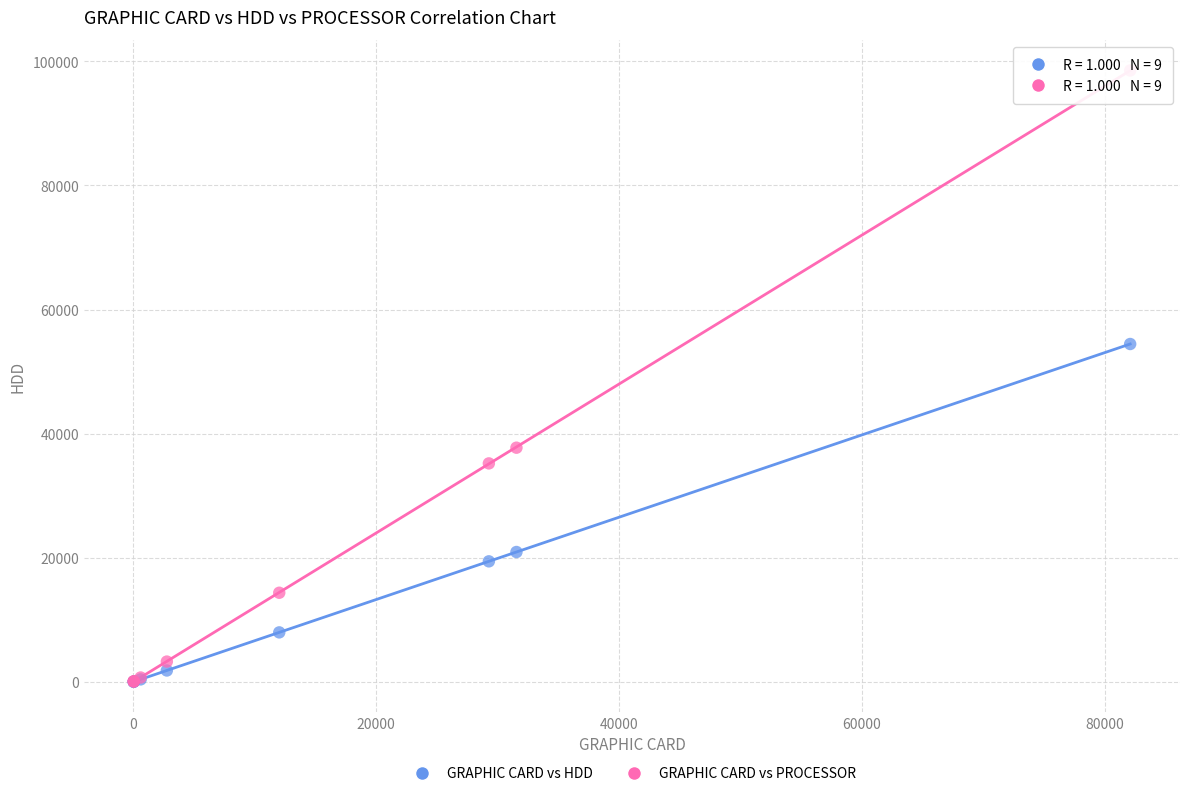

What are all the series names shown in the legend?

GRAPHIC CARD vs HDD, GRAPHIC CARD vs PROCESSOR